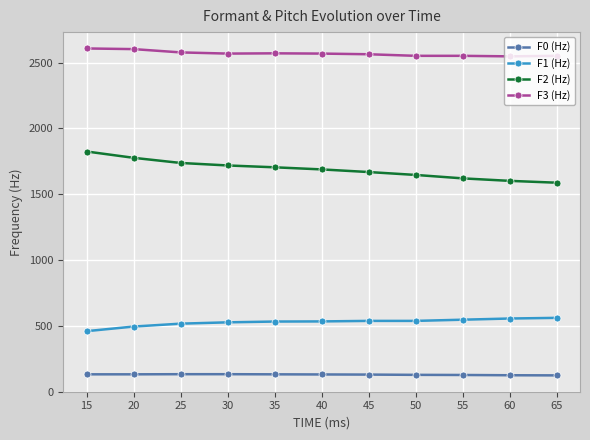

List the series in order of their peak value, lowest first.

F0 (Hz), F1 (Hz), F2 (Hz), F3 (Hz)